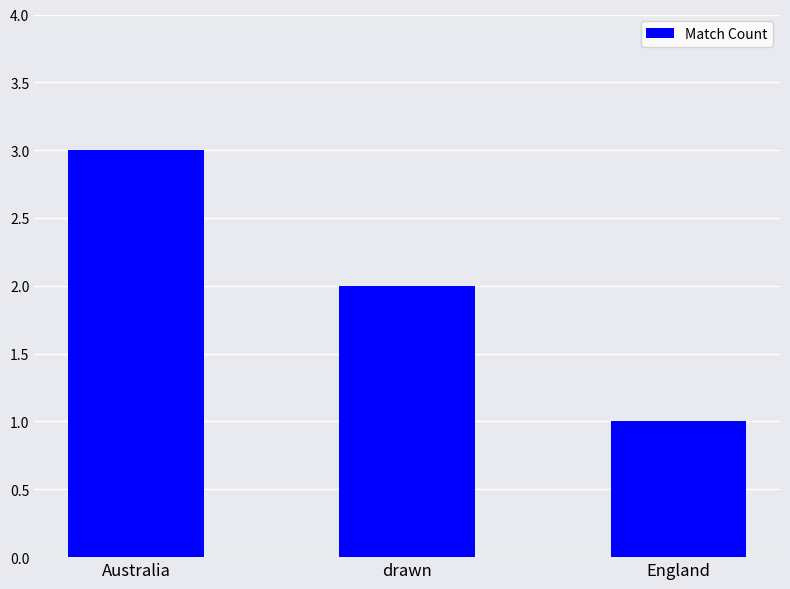

True or false: the data shows 2 at drawn.

True